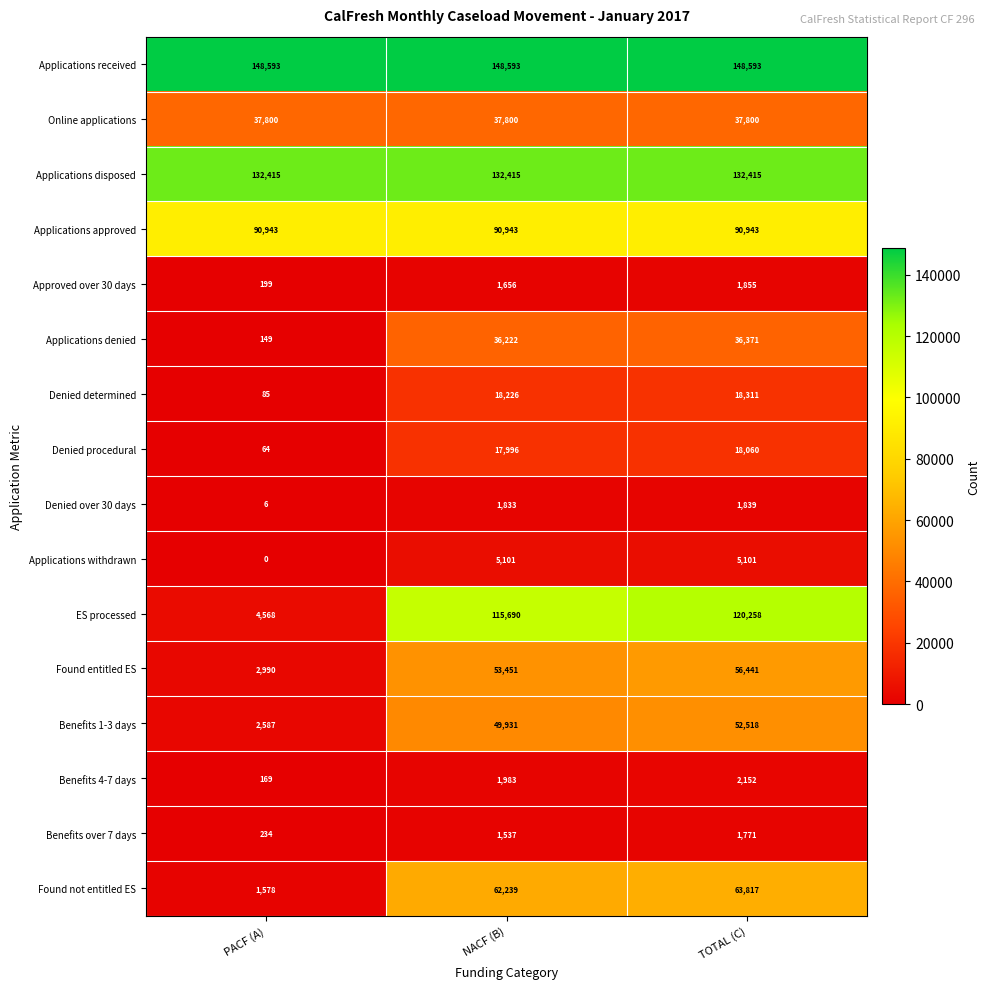

What is the difference between the maximum and second lowest values in the Found not entitled ES series?

1578